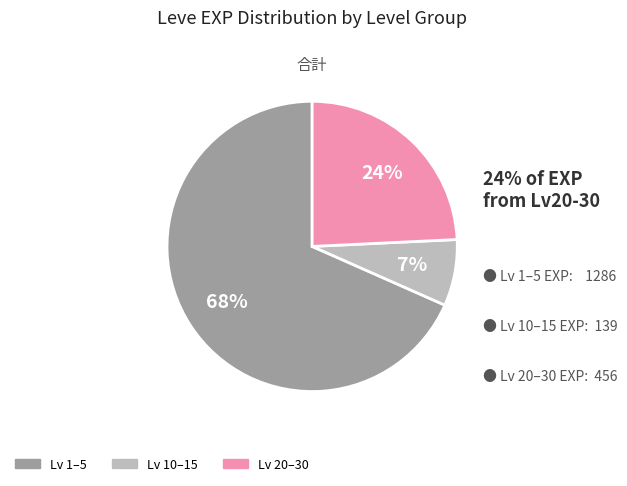

What is the largest slice in the pie chart?

Lv 1–5